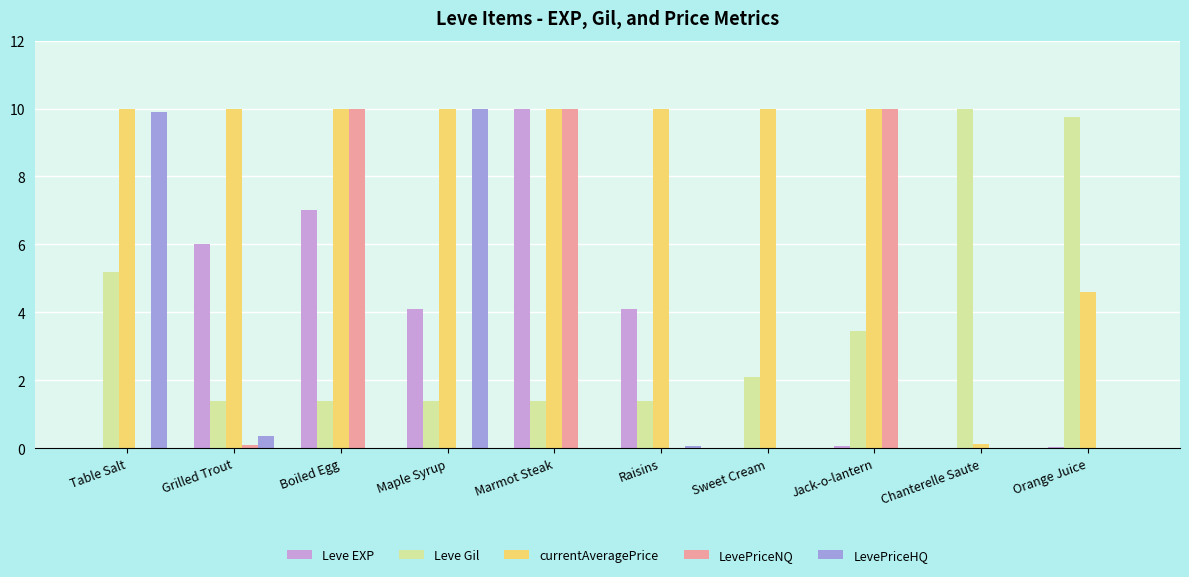

What is the sum of all currentAveragePrice values?

84.7